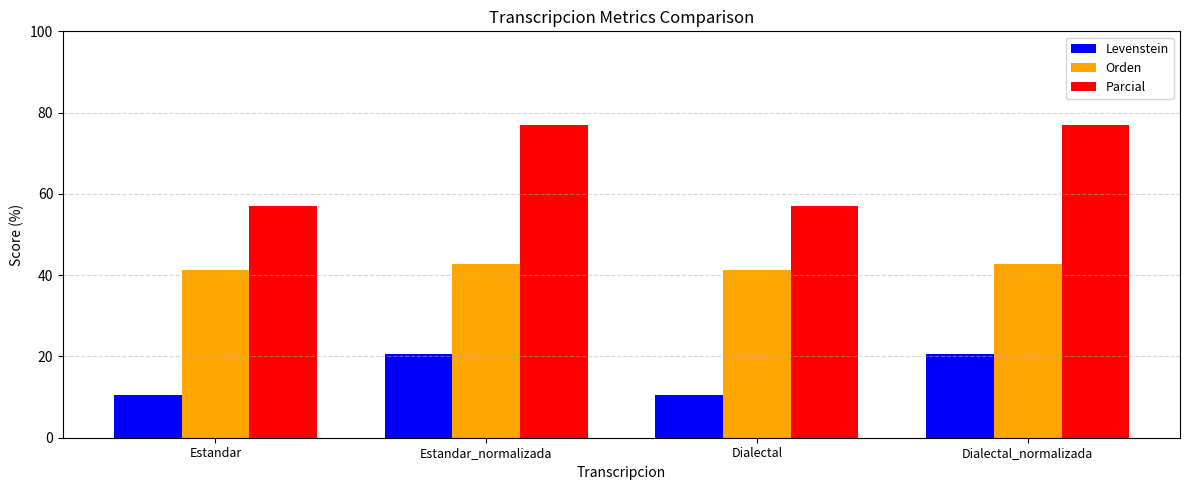

How many data points in Orden are less than 42?

2